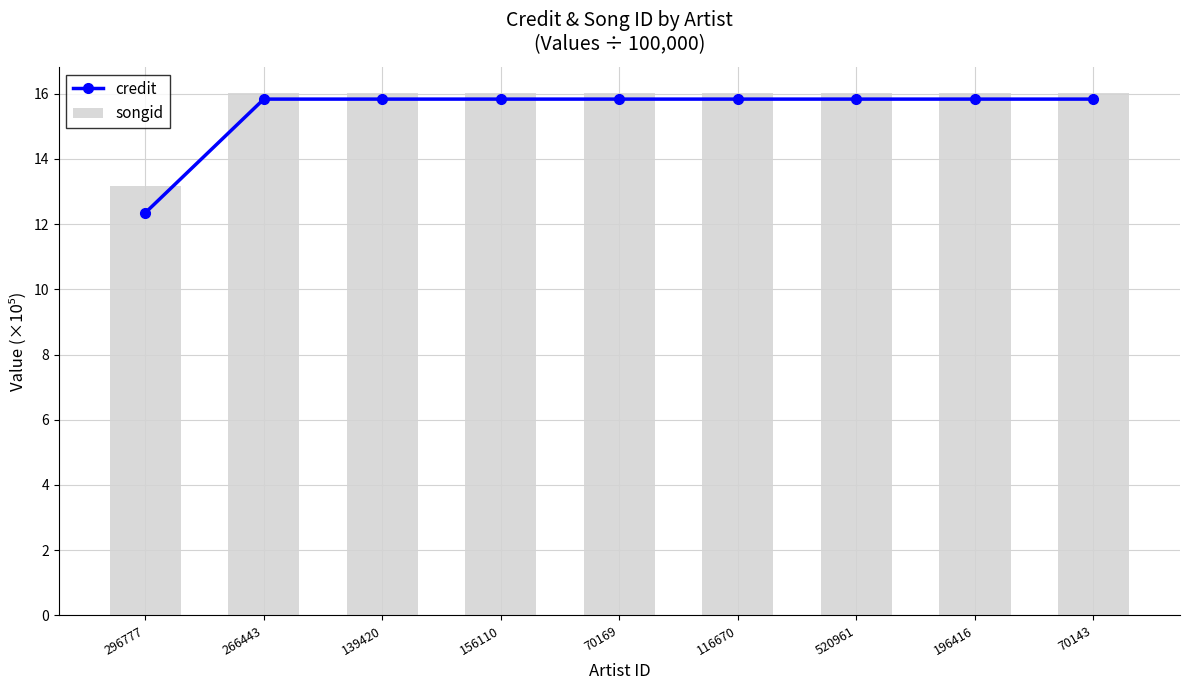

The value of credit at 156110 is 3.6. True or false?

False